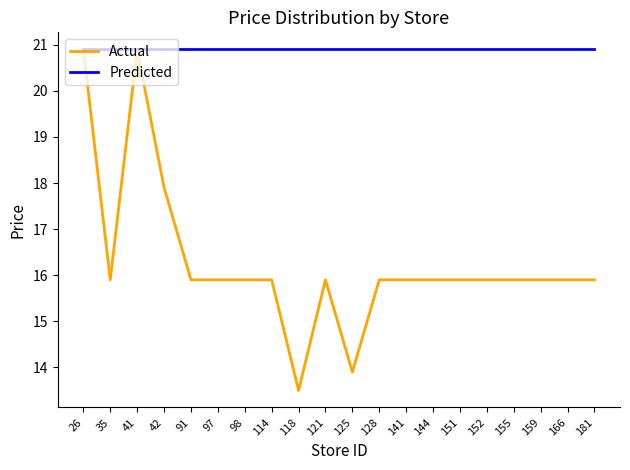

How many lines are shown in the chart?

2